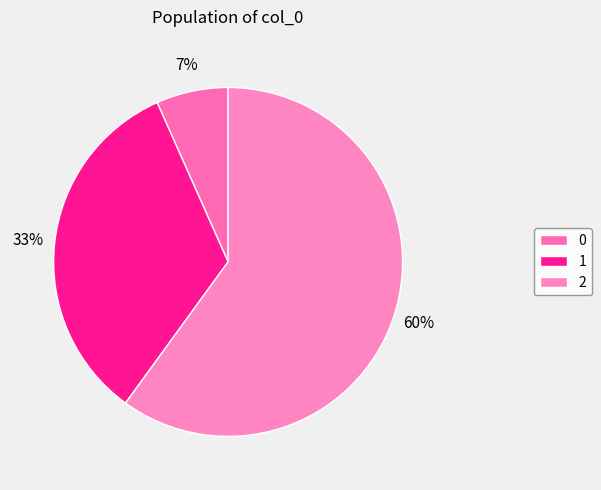

Which category has the biggest portion of the pie?

2